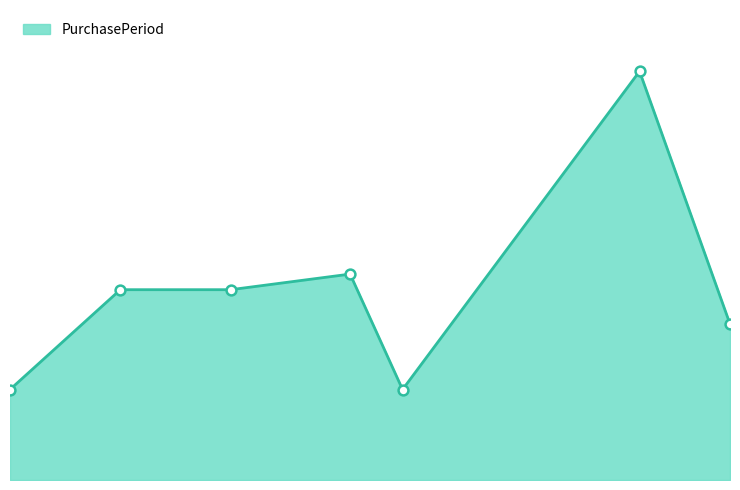

Does the chart have visible grid lines?

No